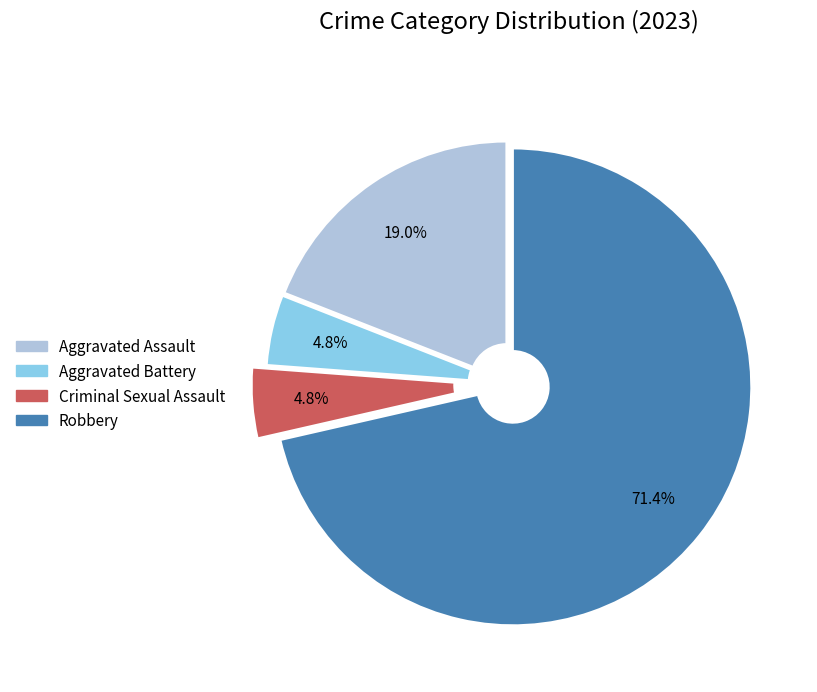

How many segments does this pie chart have?

4